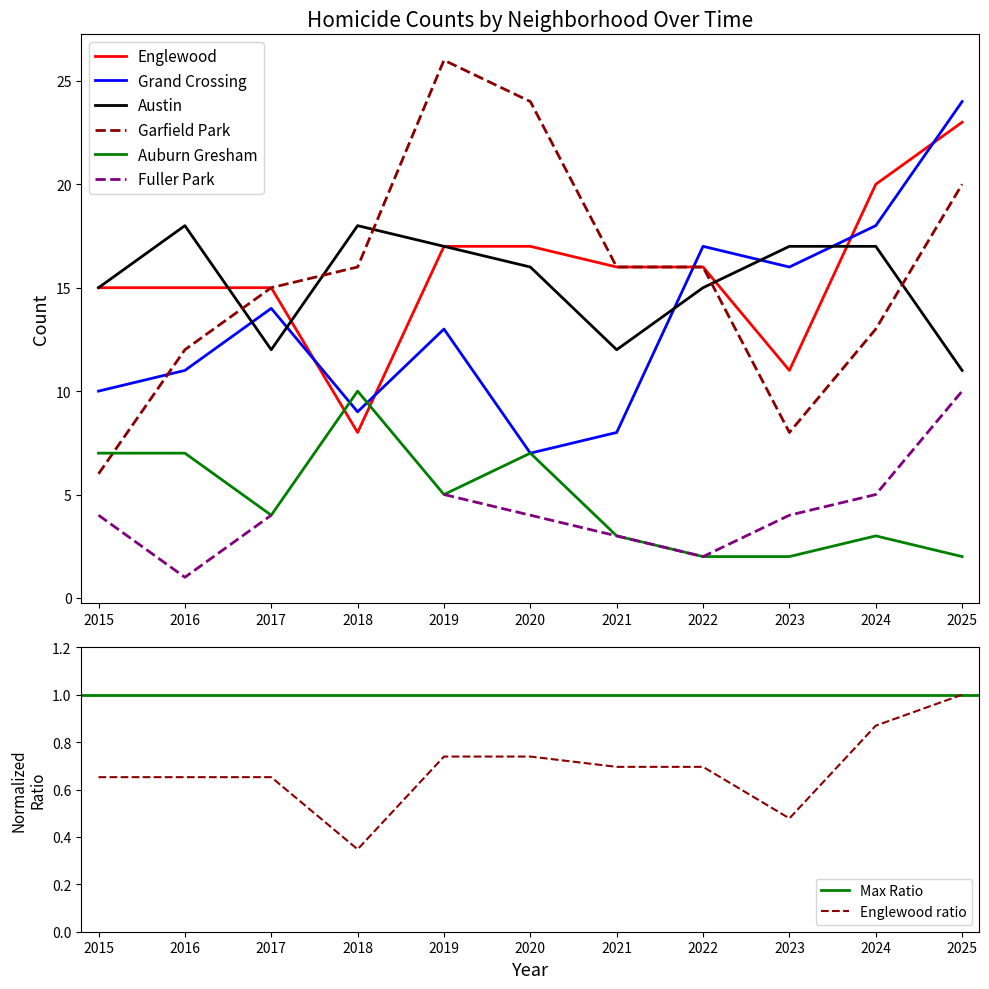

What is the greatest value displayed?

26